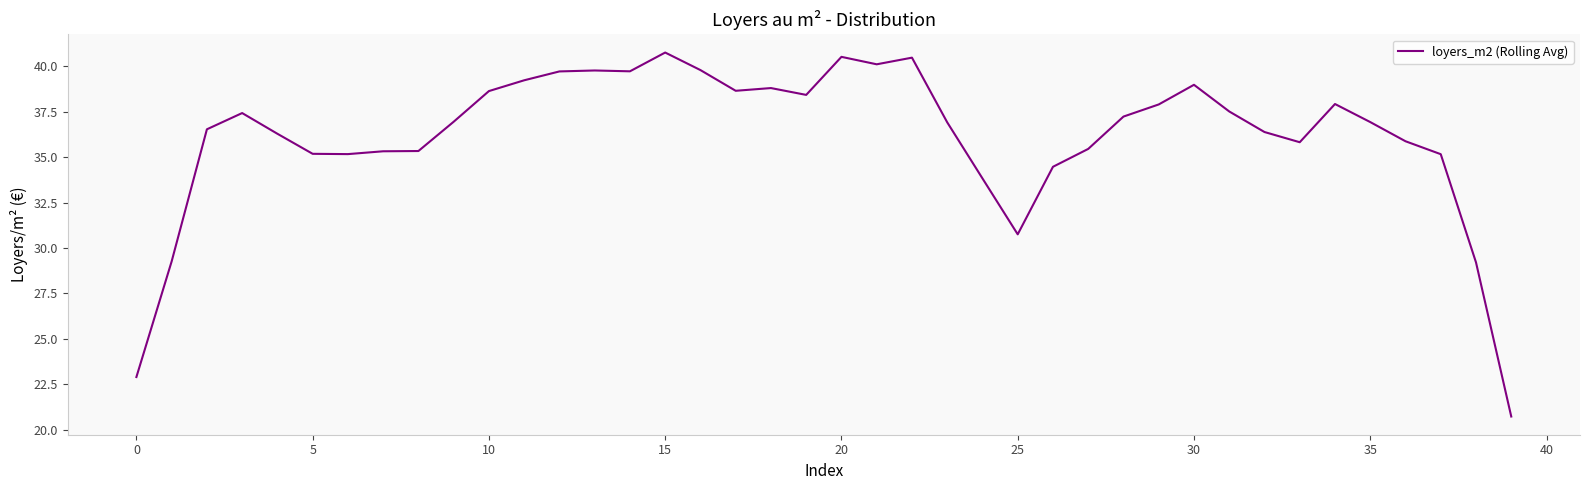

What is the difference between the maximum and minimum values?

20.0